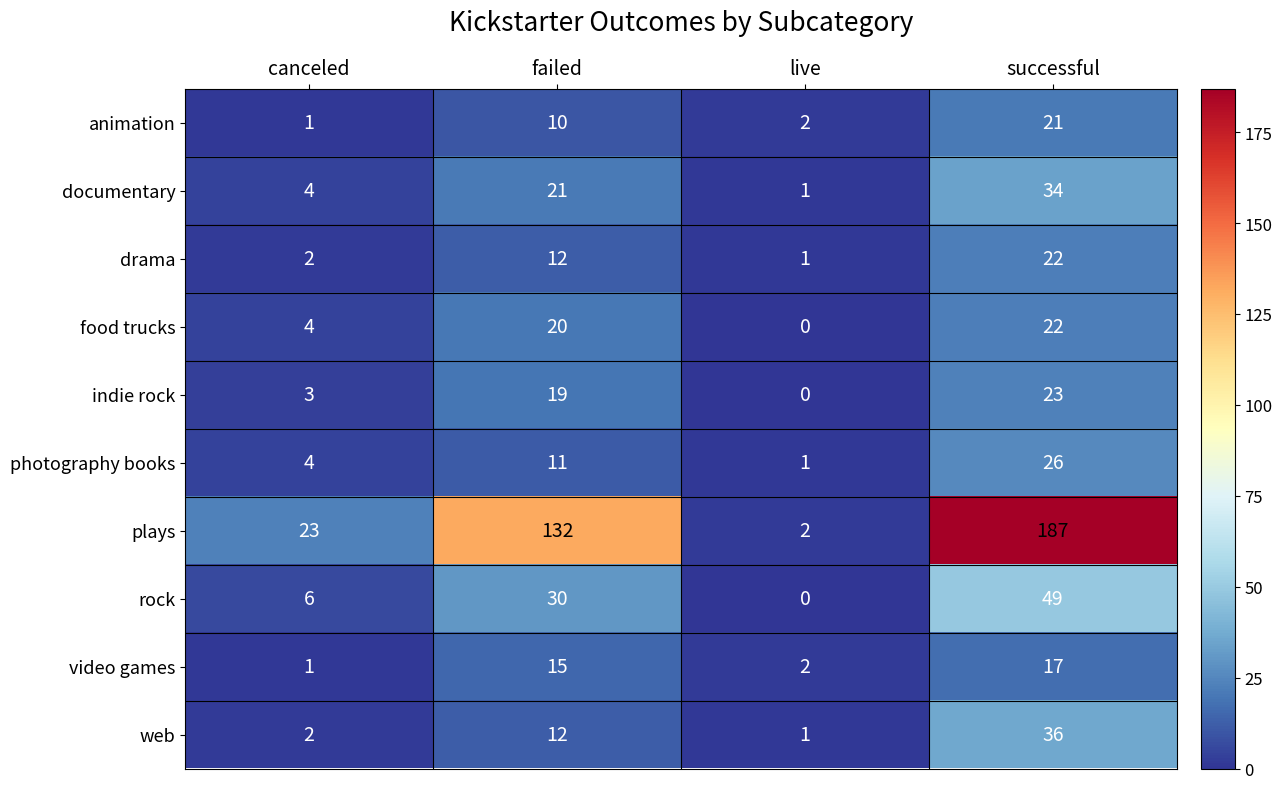

Which series has the largest total across all categories?

plays